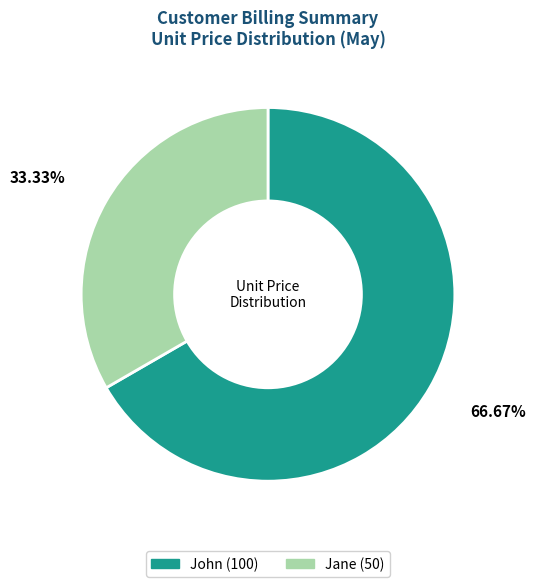

Is it true that John is 67% of the pie?

True